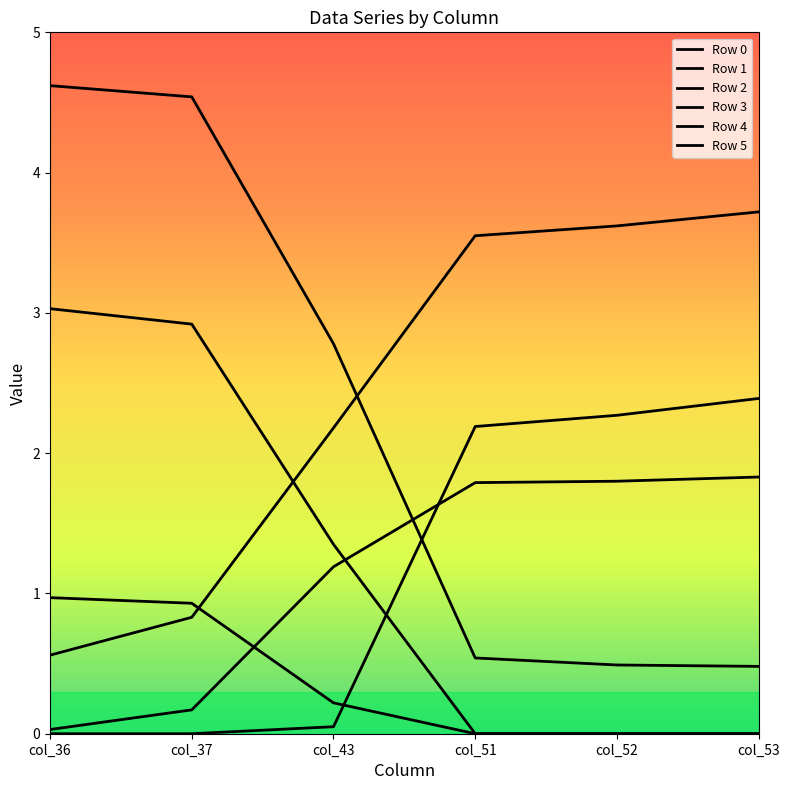

The value of Row 5 at col_43 is 2.2. True or false?

True